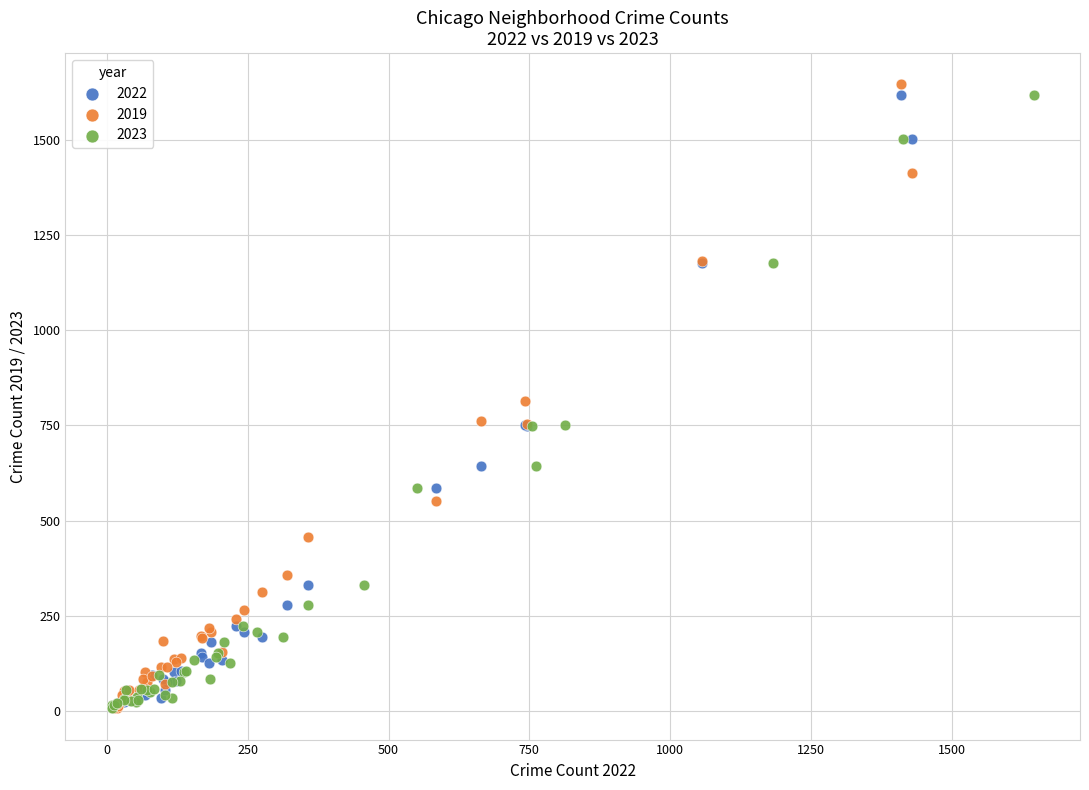

What are all the series names shown in the legend?

2022, 2019, 2023